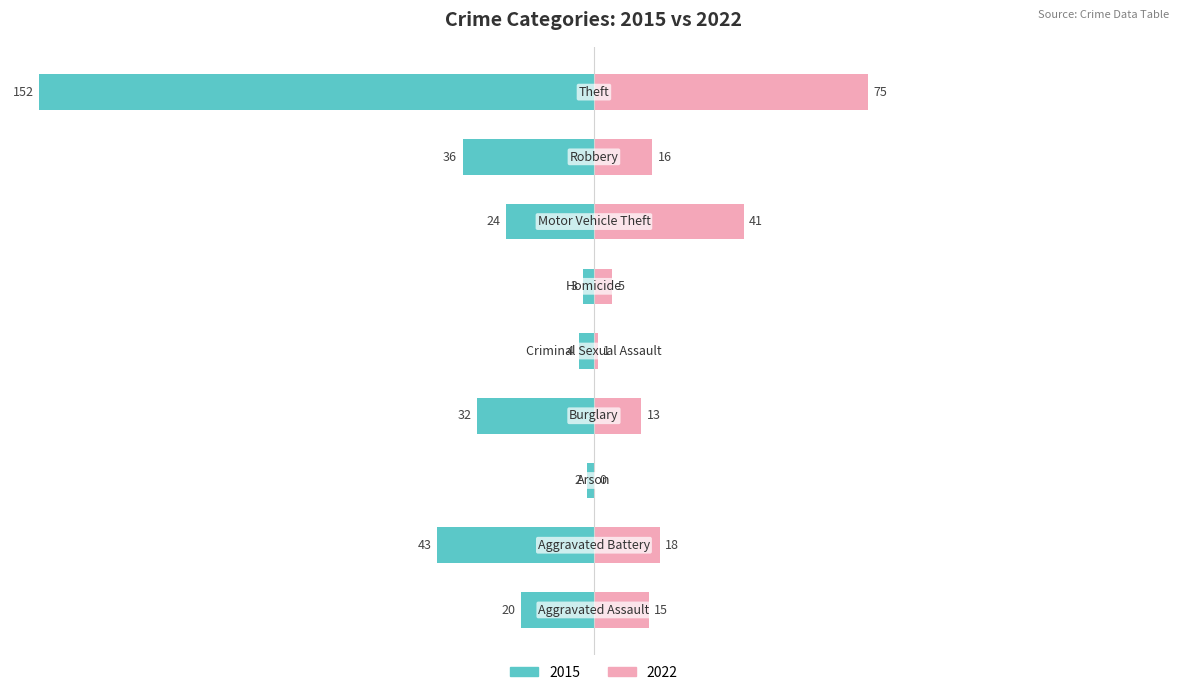

Which series changed the most between Burglary and Robbery?

2015